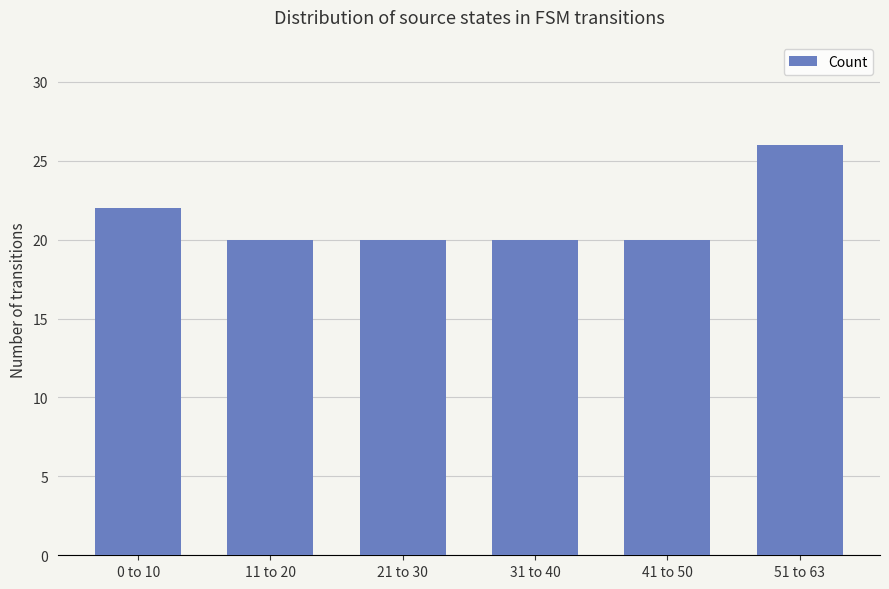

Which category has the highest value across all series?

51 to 63